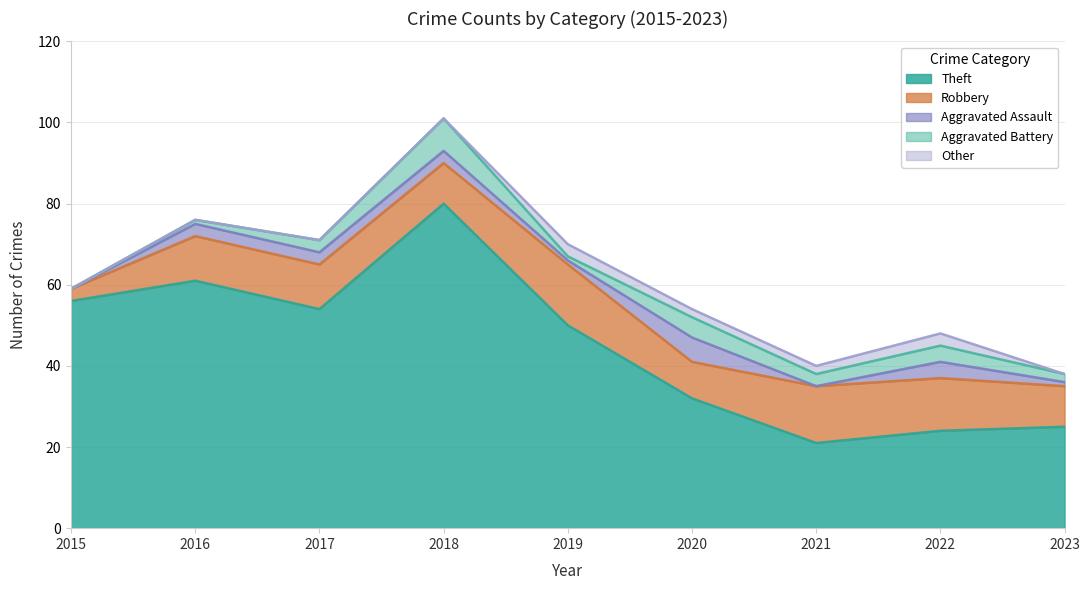

What are all the series names shown in the legend?

Theft, Robbery, Aggravated Assault, Aggravated Battery, Other